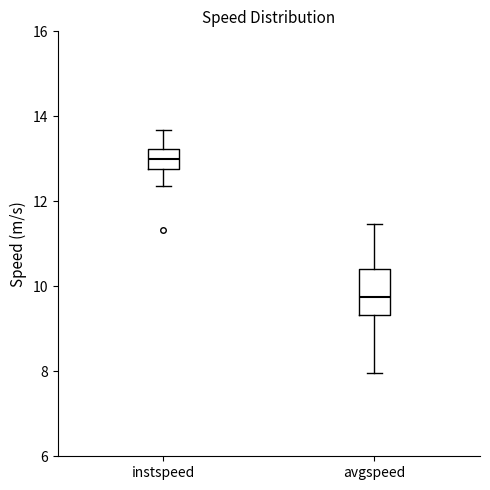

Where is the upper edge of the box for avgspeed on the y-axis? The values are not printed on the chart, so give them approximately, as read against the axis.

10.4